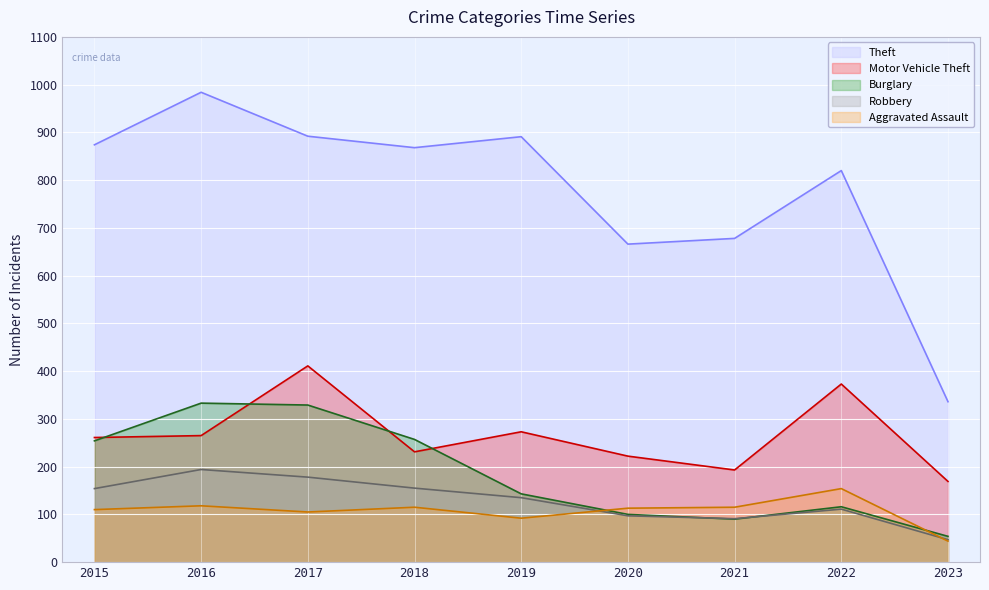

What is the difference between the maximum and minimum values in the Burglary series?

279